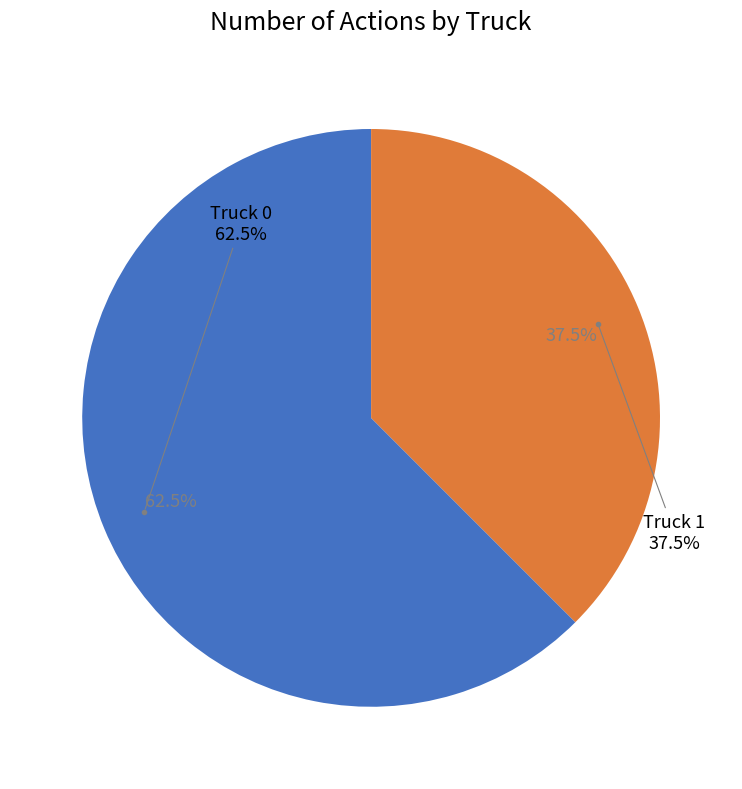

Approximately how many times larger is the value at Truck 1 compared to Truck 0?

0.6